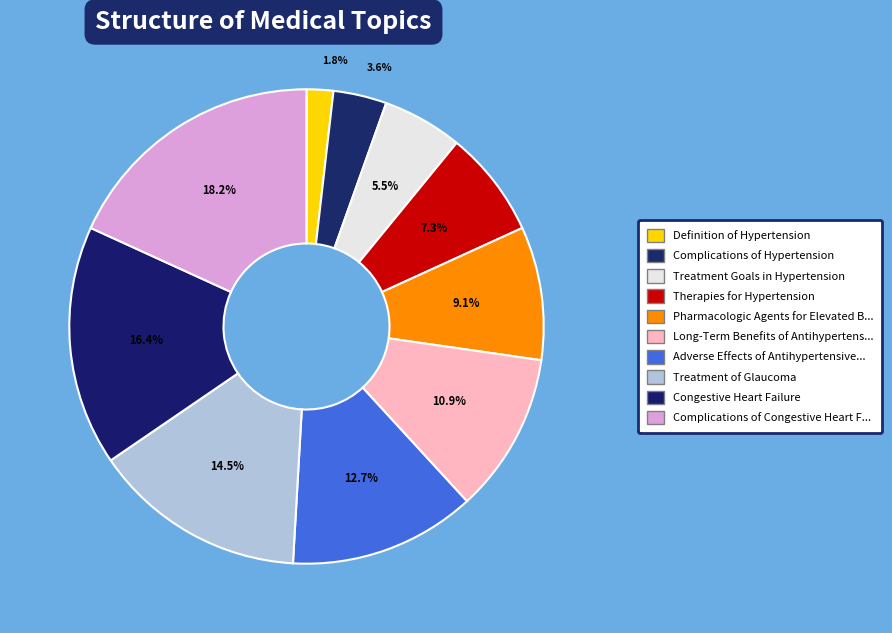

How many slices are in this pie chart?

10